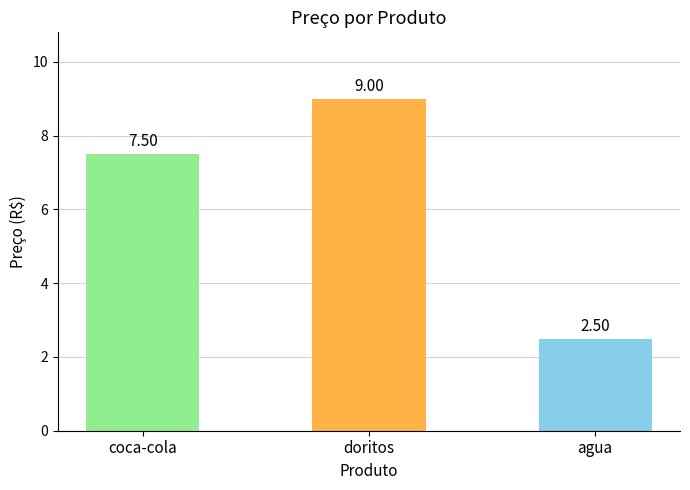

List the labels in order of value, largest first.

doritos, coca-cola, agua